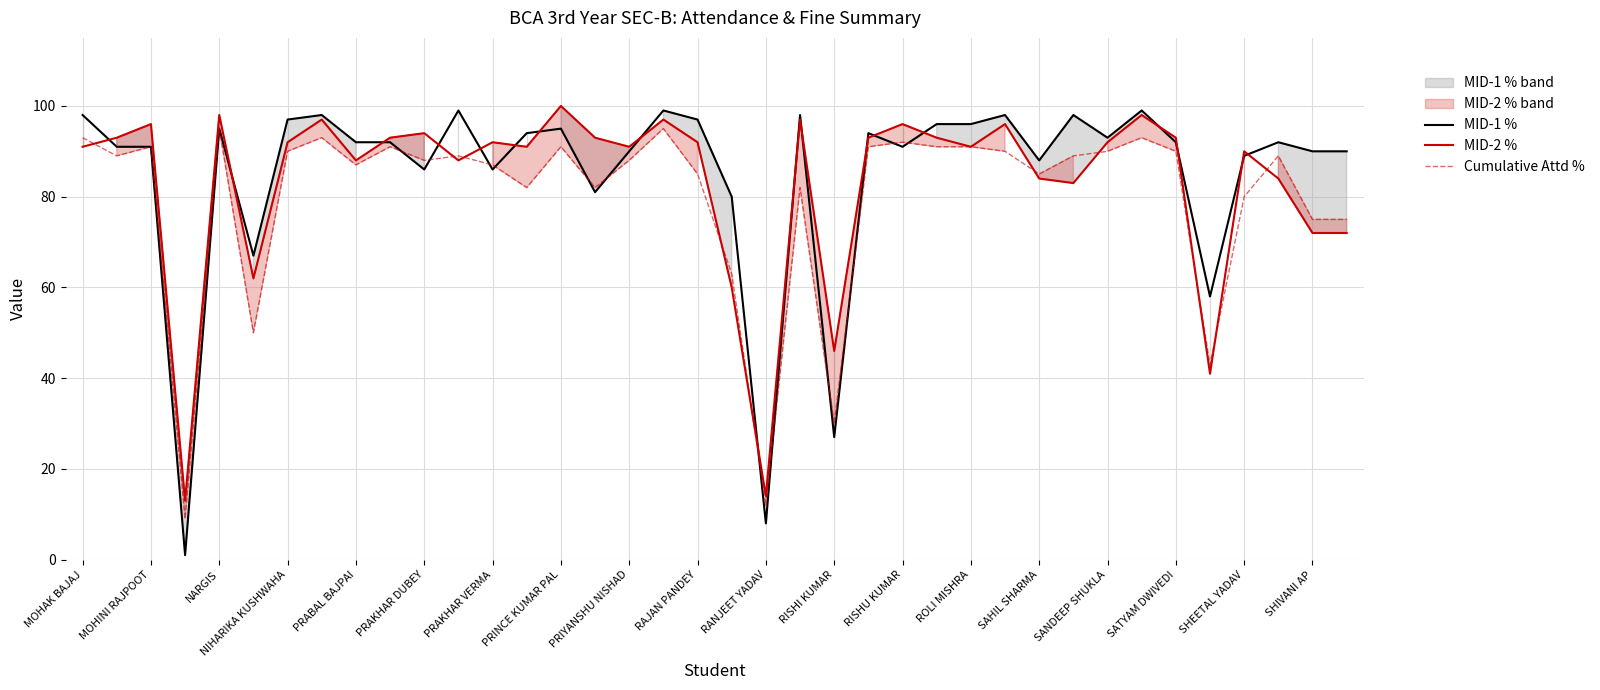

Is this an area chart (filled region under the line)?

No